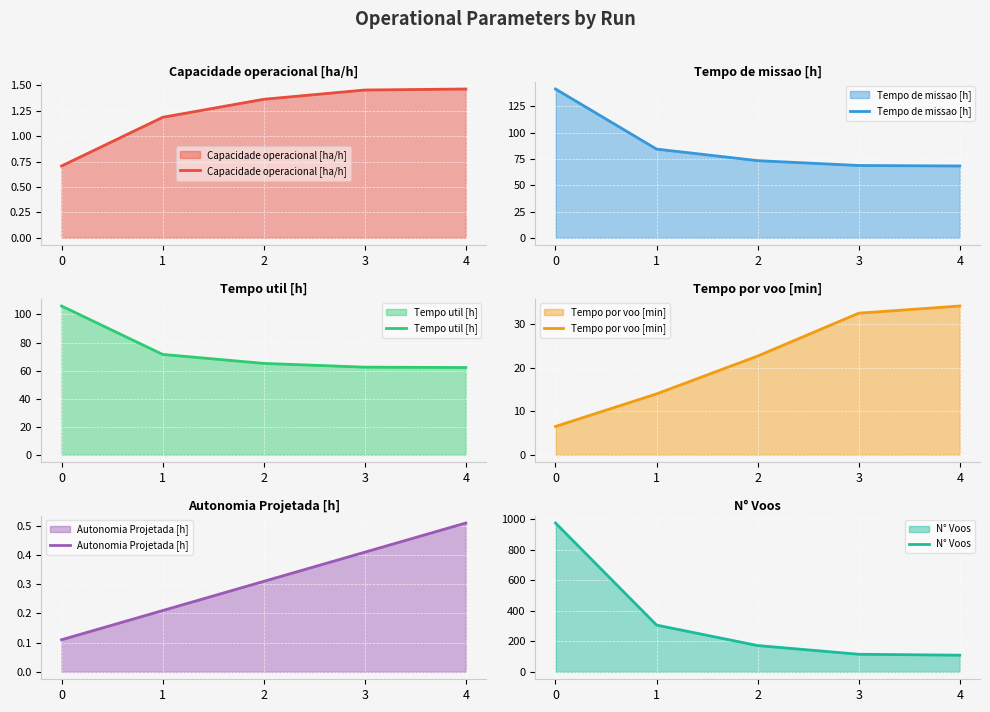

Reading left to right, what are all the values shown in this chart?

Capacidade operacional [ha/h]: 0.7	1.2	1.4	1.5	1.5
Tempo de missao [h]: 141.4	84.3	73.3	68.8	68.3
Tempo util [h]: 106.0	71.6	65.2	62.5	62.2
Tempo por voo [min]: 6.5	14.0	22.7	32.6	34.2
Autonomia Projetada [h]: 0.1	0.2	0.3	0.4	0.5
N° Voos: 974.0	306.0	172.0	115.0	109.0